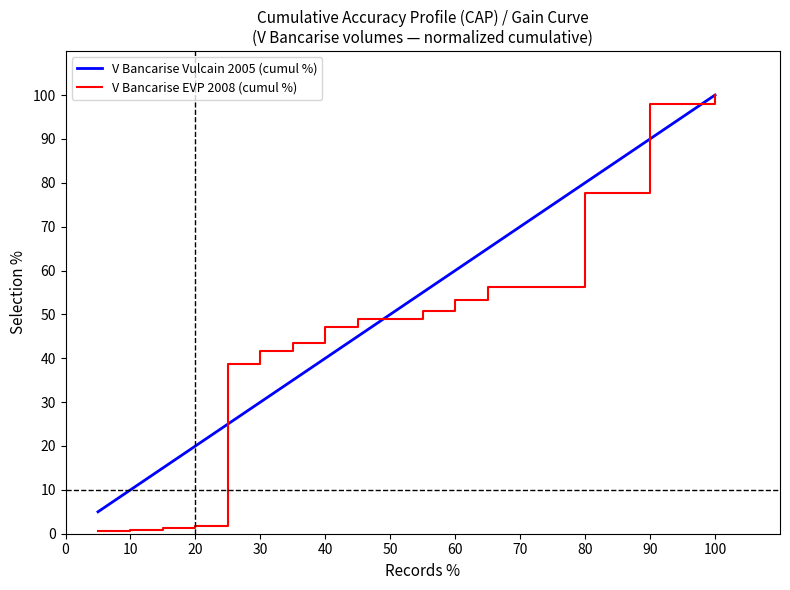

Which series has the largest range (max minus min)?

V Bancarise EVP 2008 (cumul %)